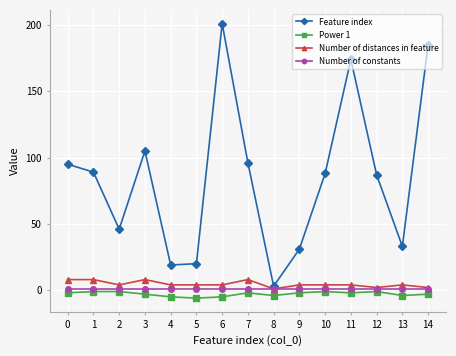

Which series has the largest total across all categories?

Feature index